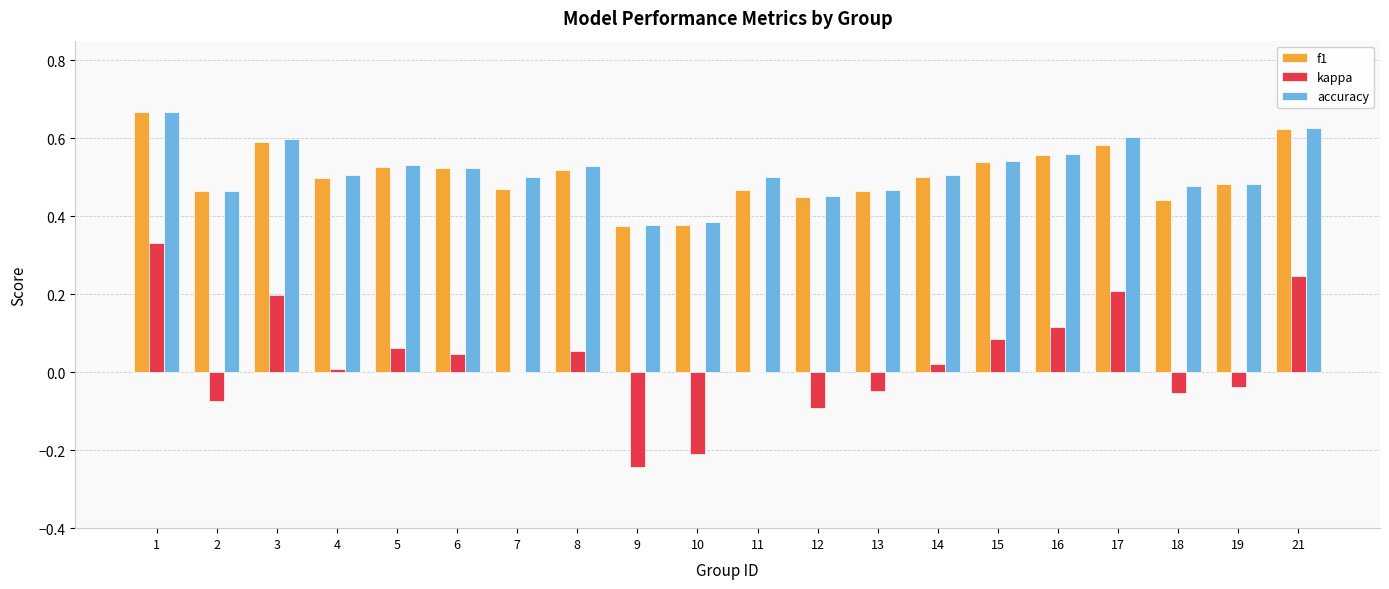

The value of accuracy at 21 is 1.1. True or false?

False